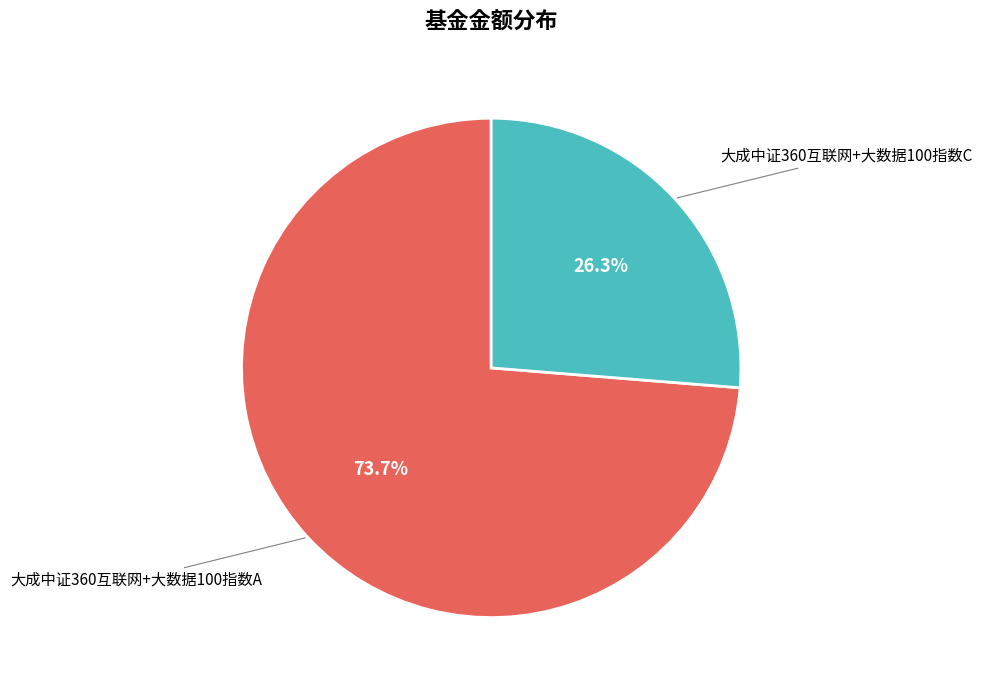

Does any single category account for the majority?

Yes